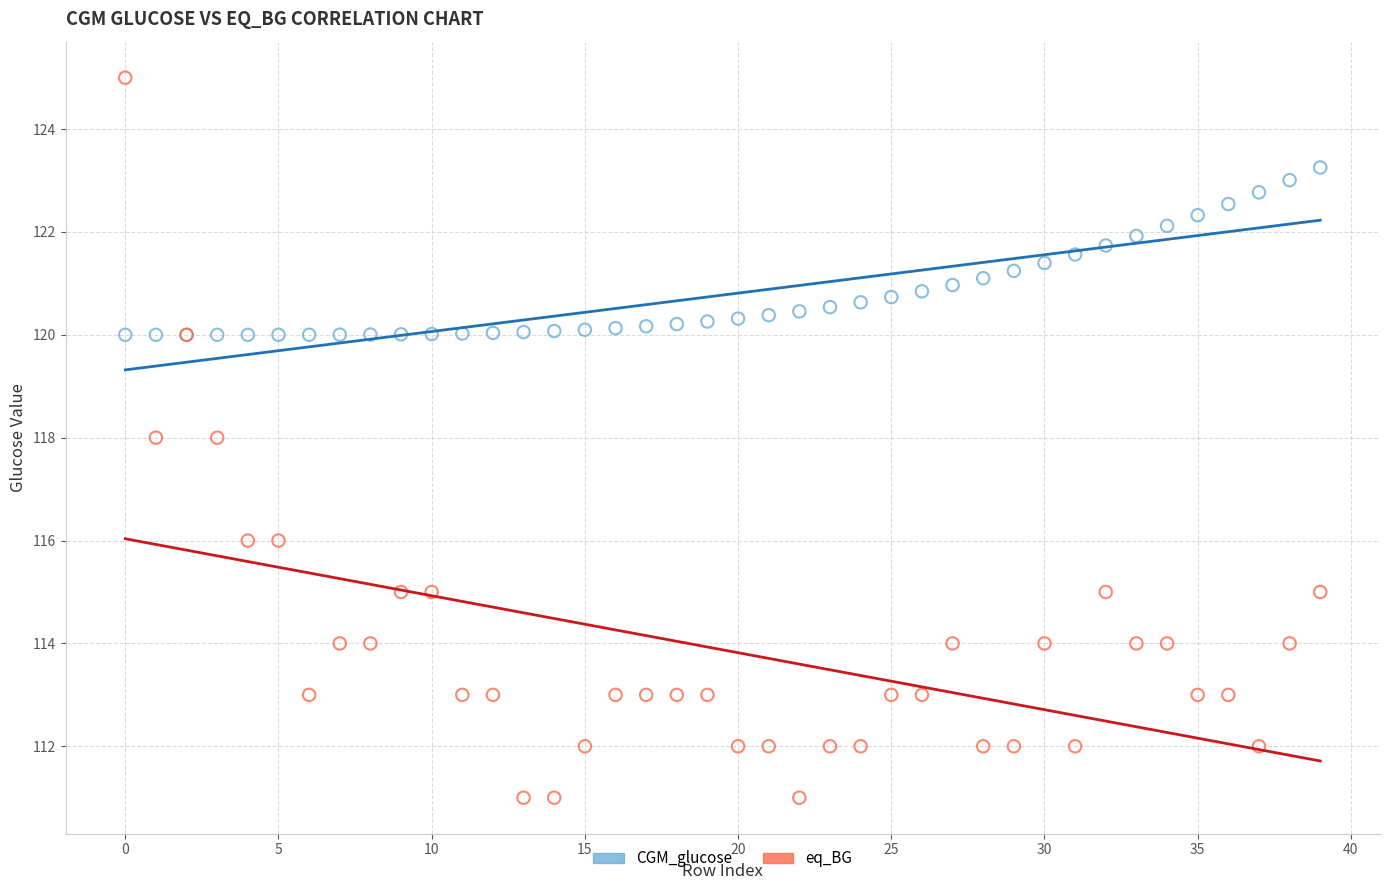

Which series contains the highest Y value?

eq_BG